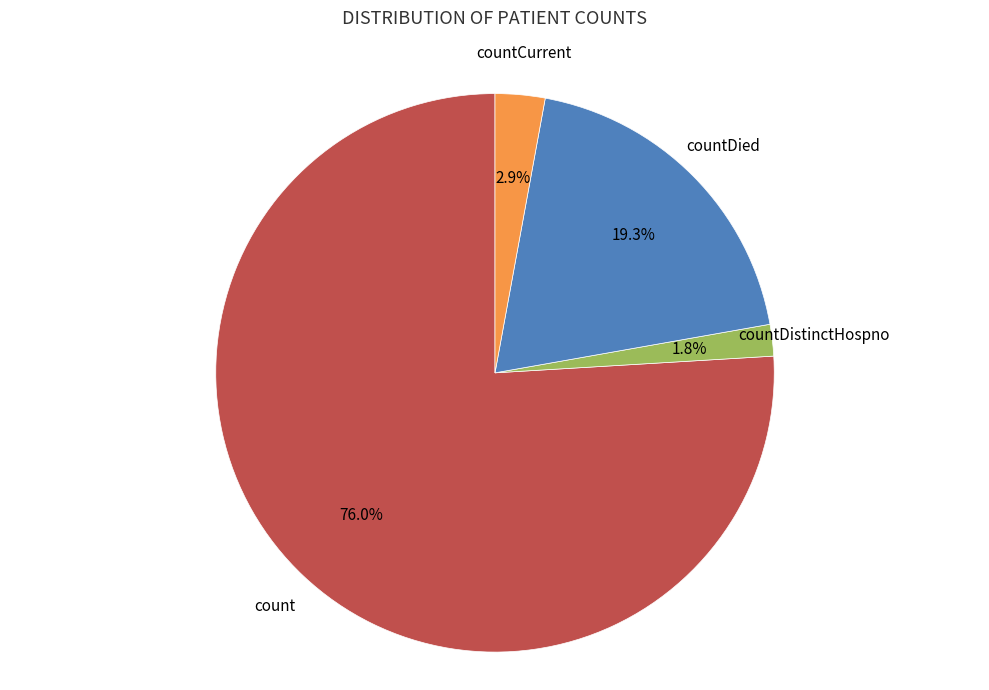

Does any single category account for the majority?

Yes